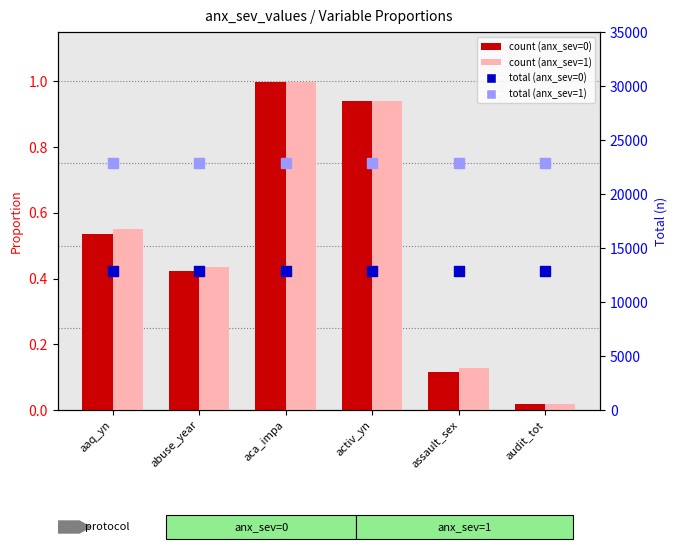

Which series contains the lowest Y value?

anx_sev=0